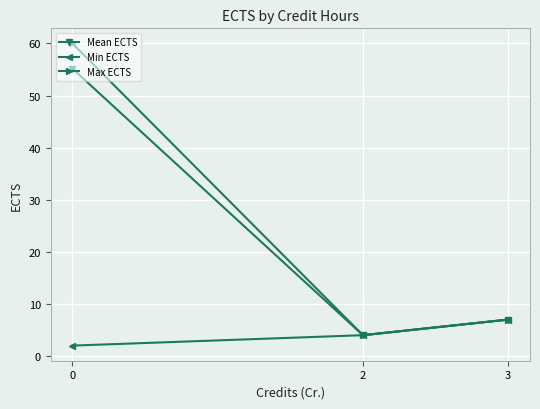

List the series in order of their peak value, highest first.

Max ECTS, Mean ECTS, Min ECTS